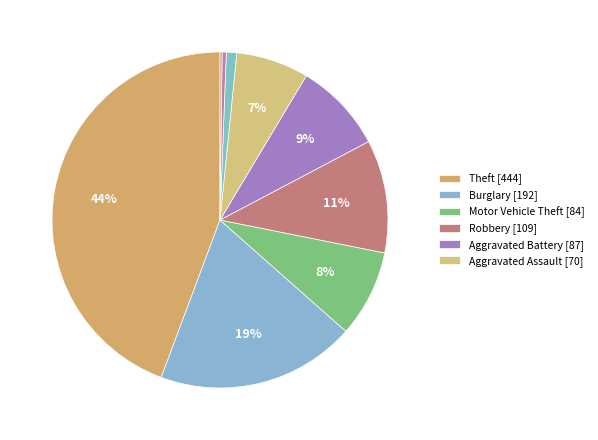

How many segments does this pie chart have?

9